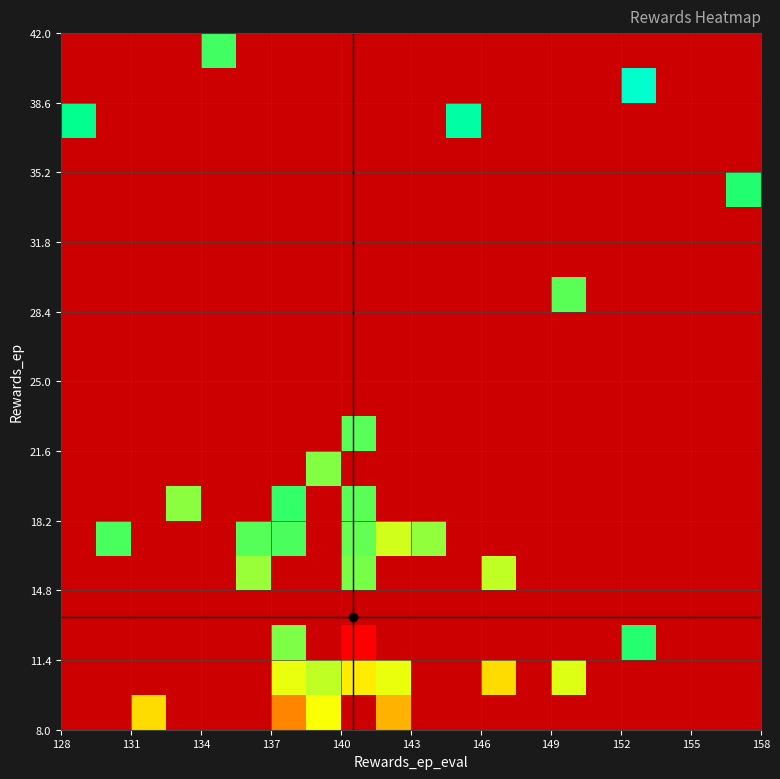

How many categories are shown in the chart?

20